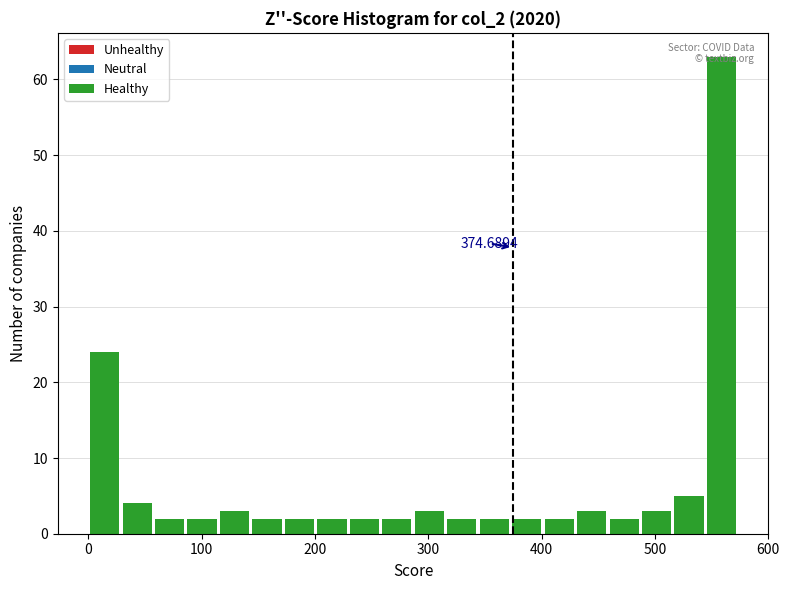

Read against the x-axis, roughly where is the centre of the tallest bar?

560